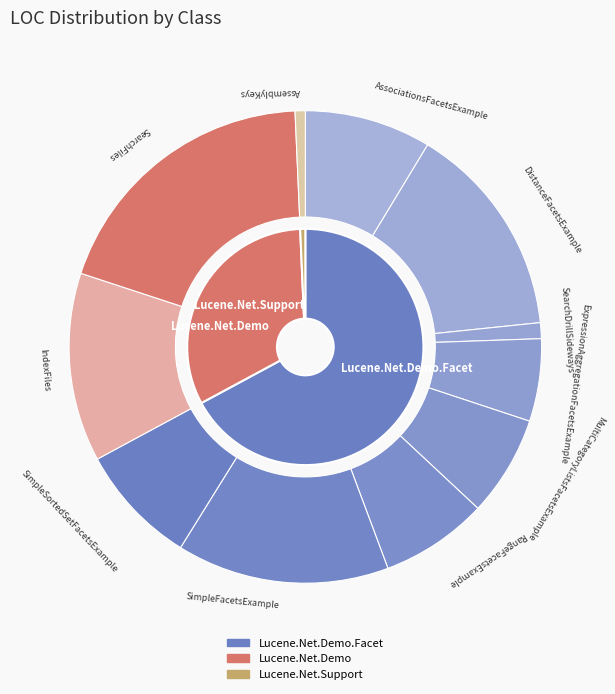

To the nearest percent, what is the difference between the RangeFacetsExample and SearchDrillSideways slice percentages?

6%